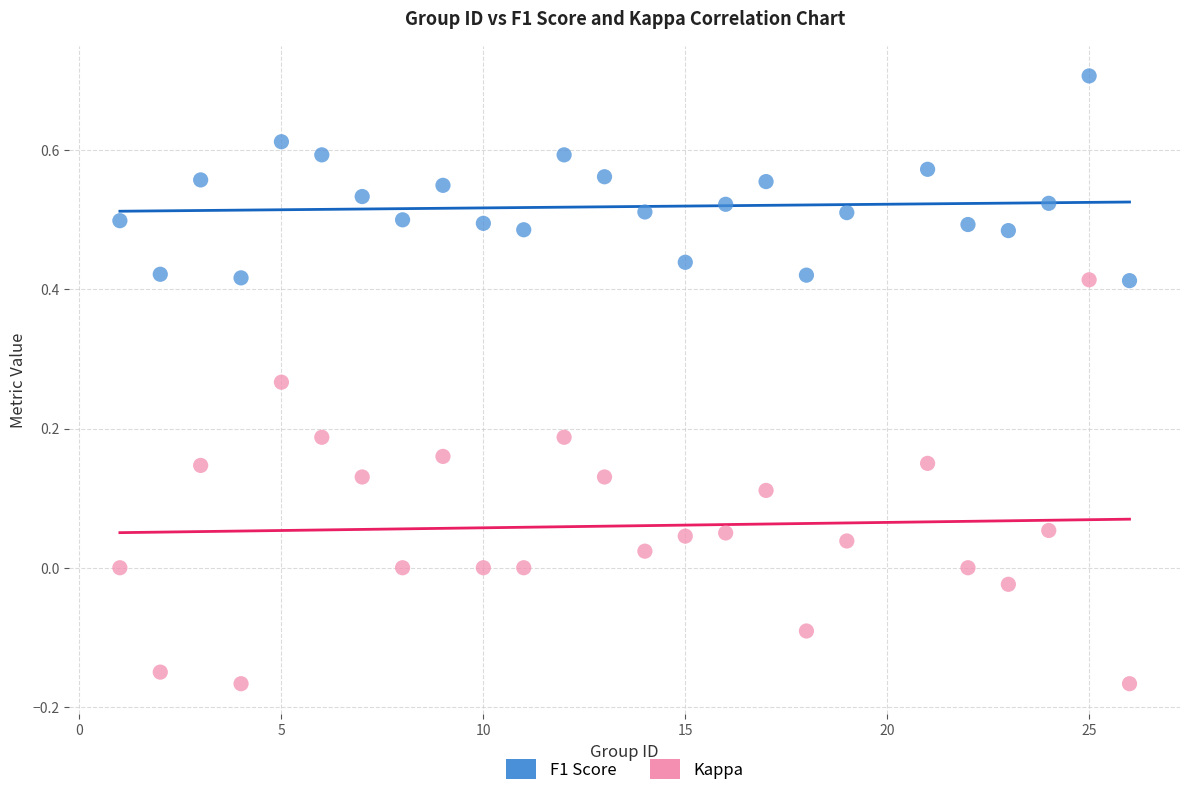

Which series contains the lowest Y value?

Kappa